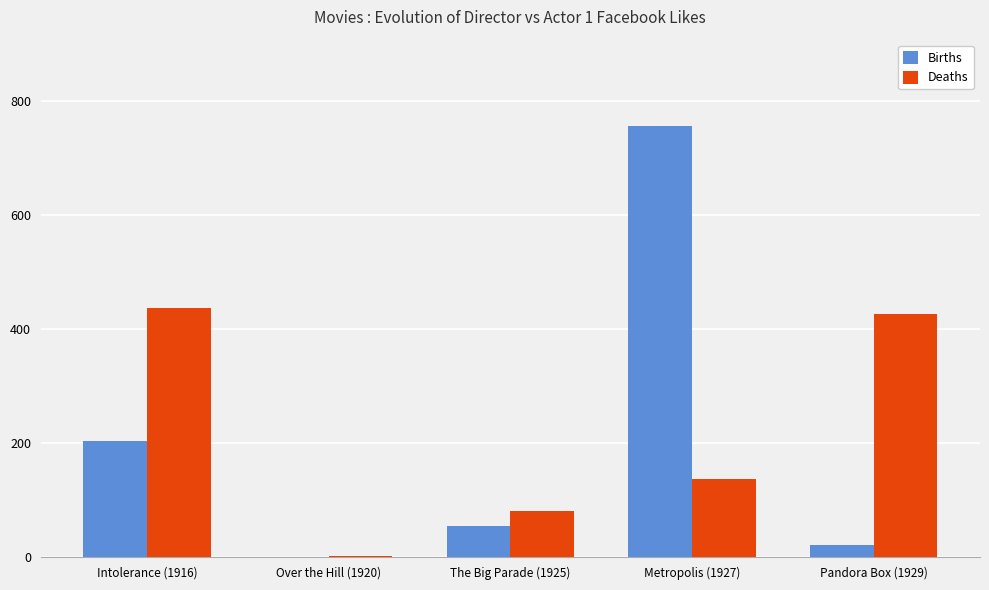

The Births series shows 204 at Intolerance (1916). True or false?

True